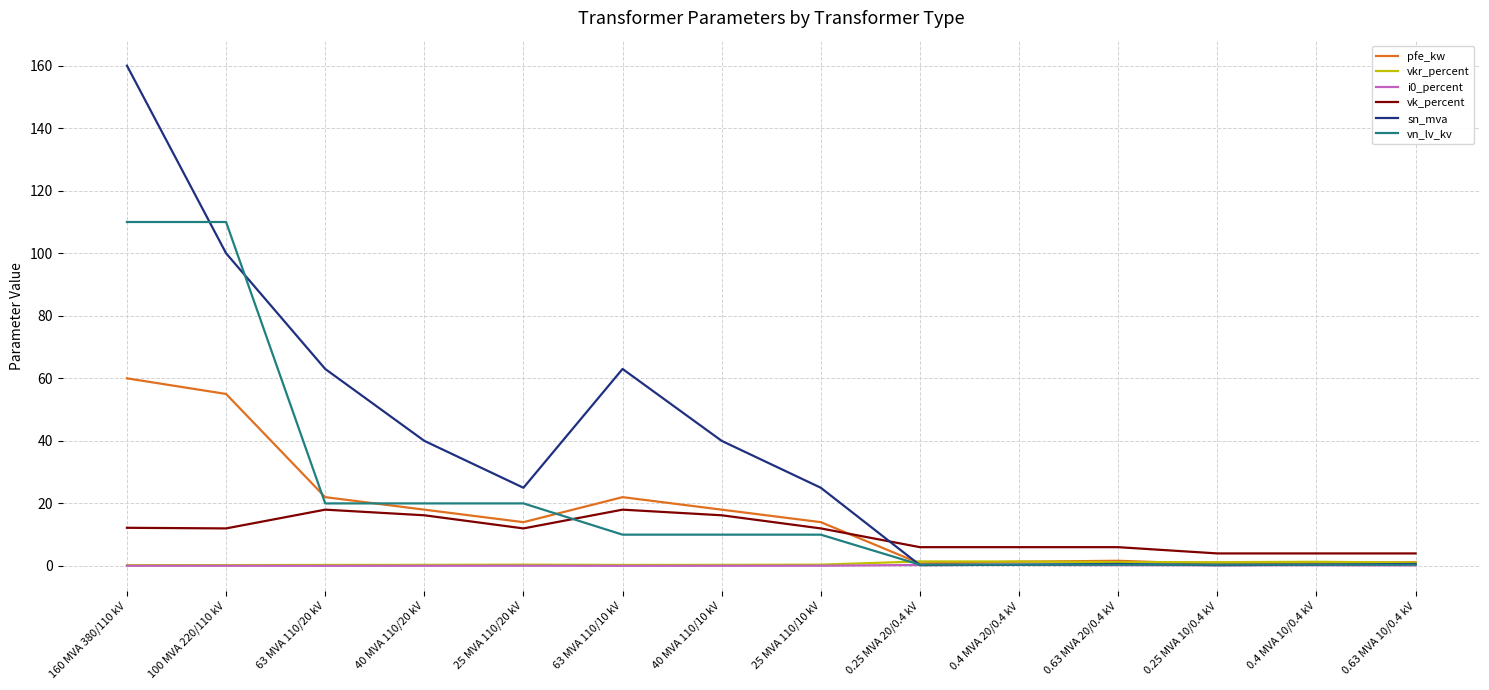

Which series has the widest spread of values?

sn_mva